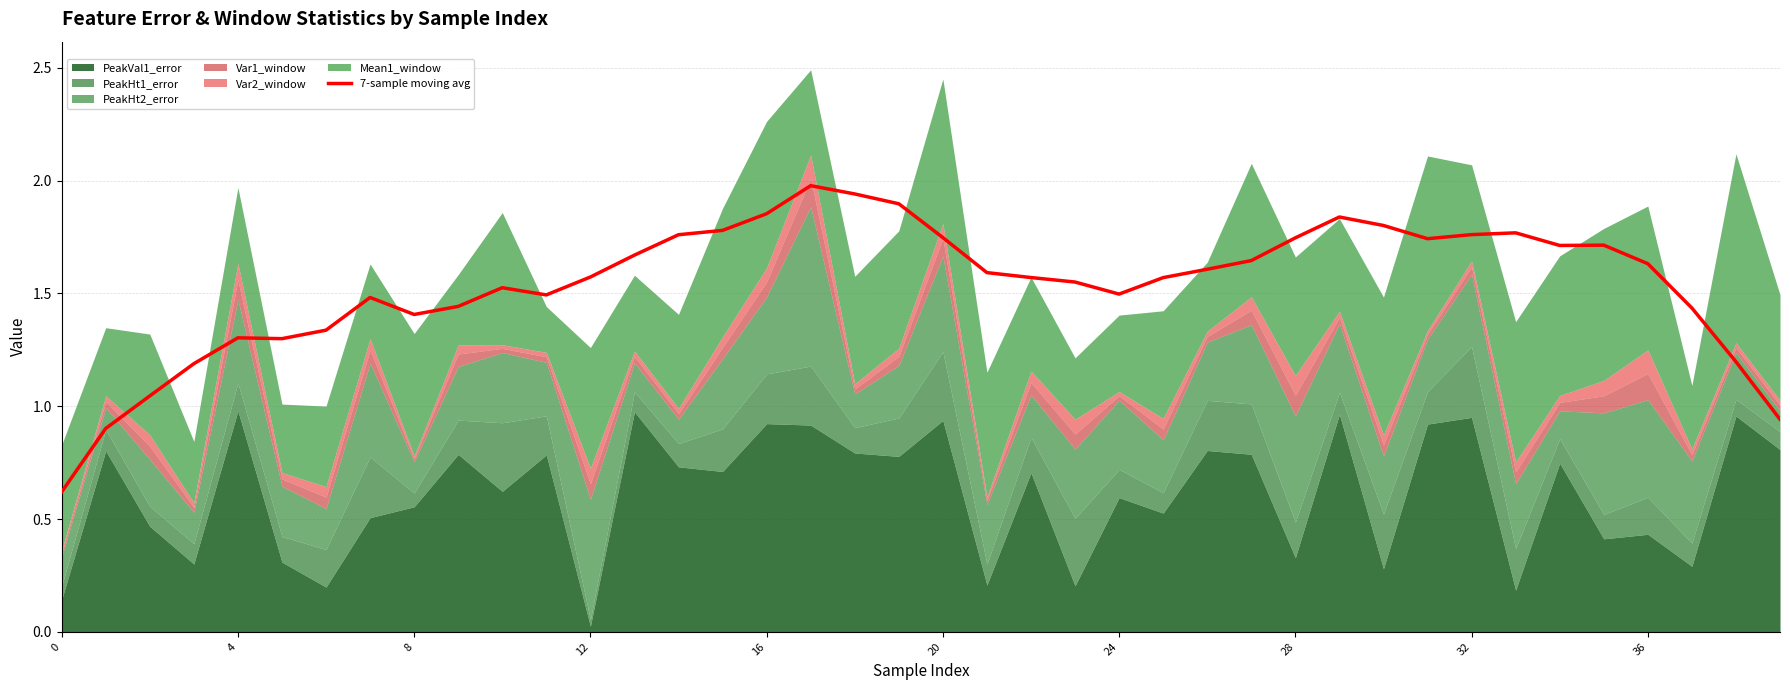

What is the lowest value of the 7-sample moving avg series?

0.6